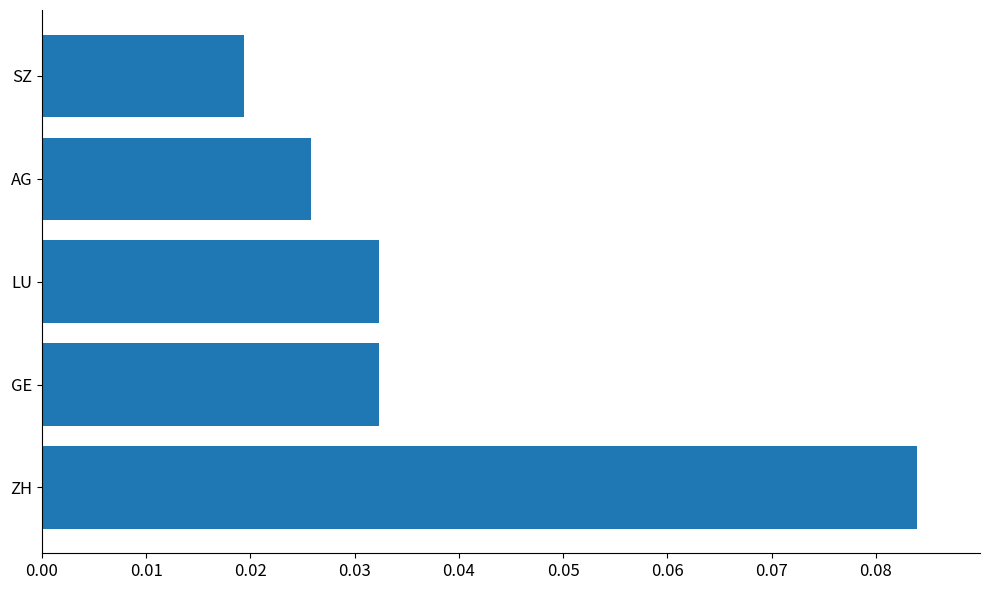

Between AG and GE, which is larger?

GE